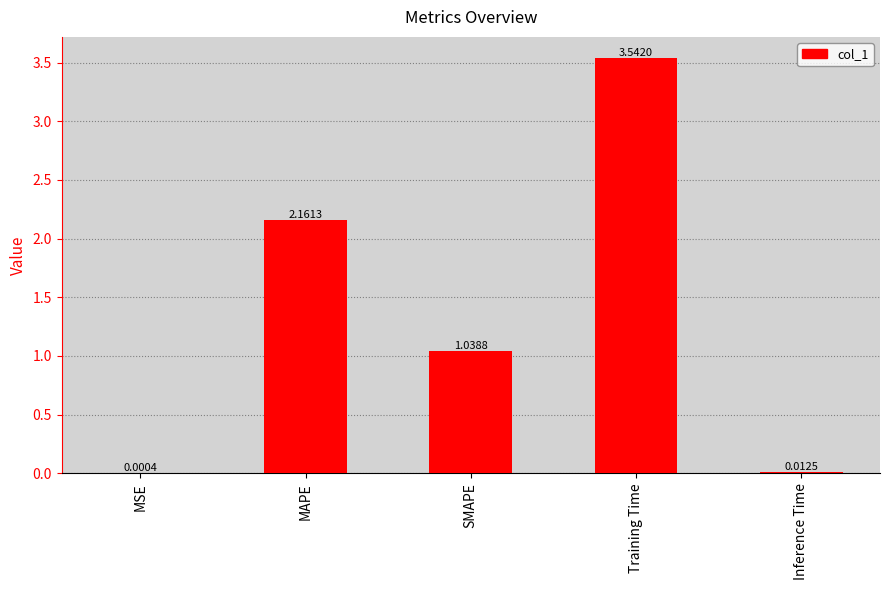

Where does the data first go above 1?

MAPE